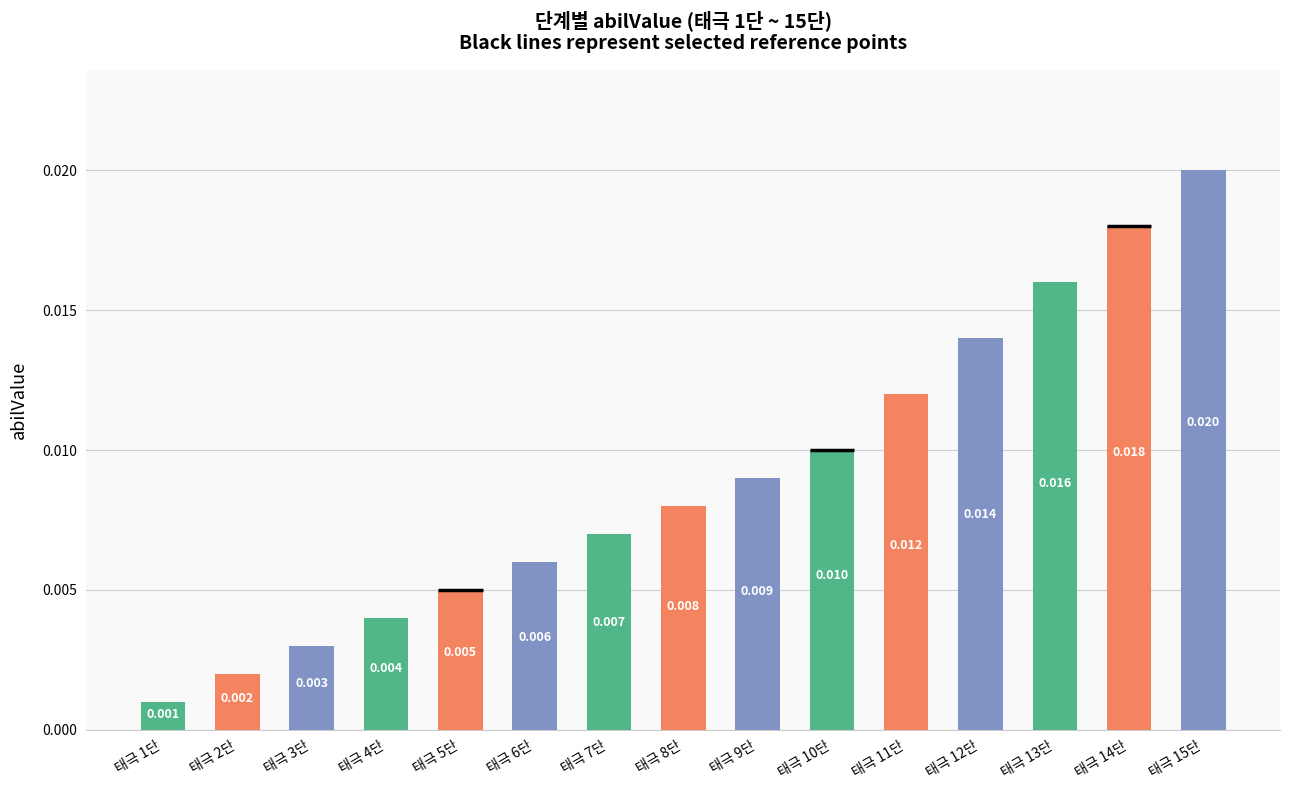

What is the label of the 9th bar from the right?

태극 7단